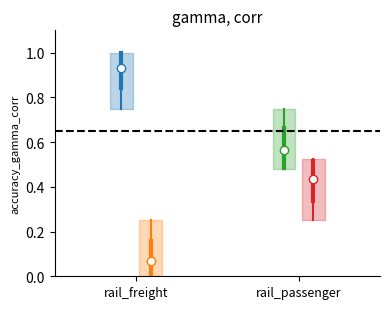

What is the spread (max minus min) of values at 25?

0.7